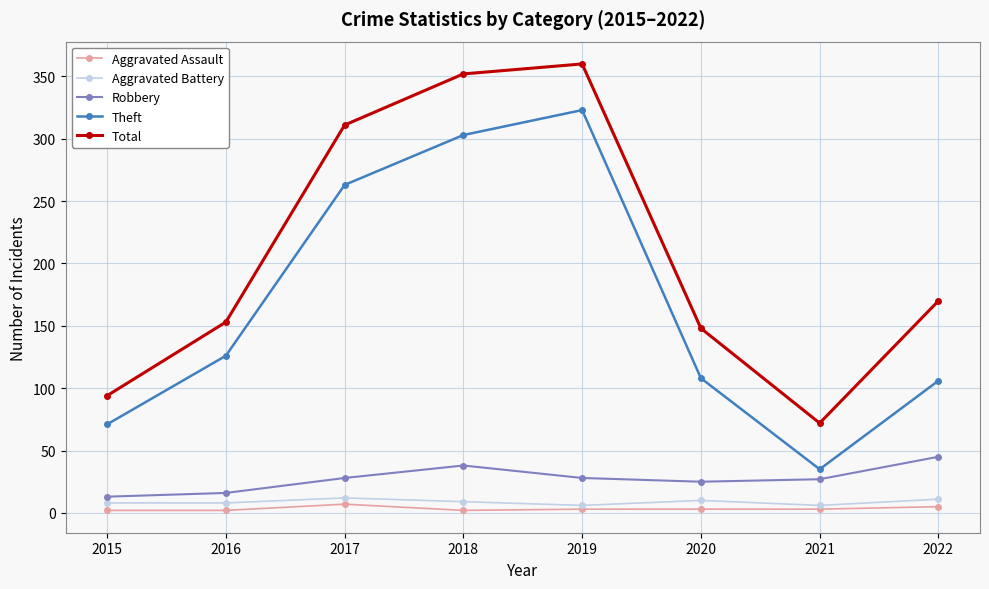

Count the number of categories in the chart.

8